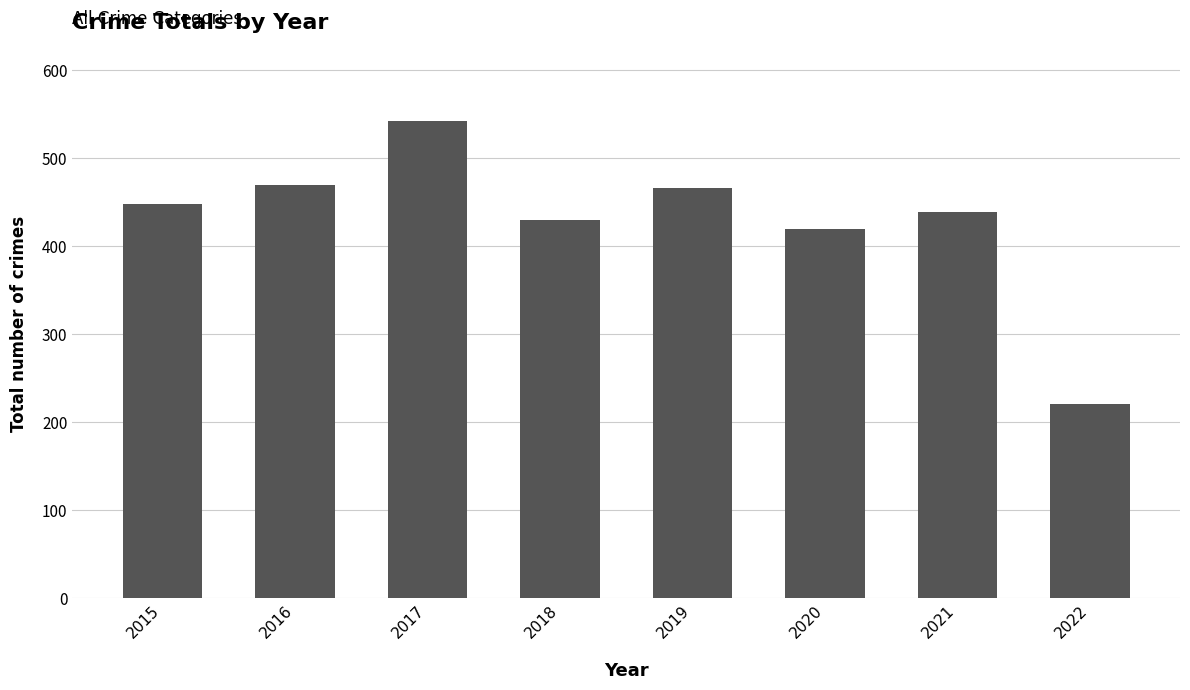

What value does the data have at 2020, to the nearest 5?

420